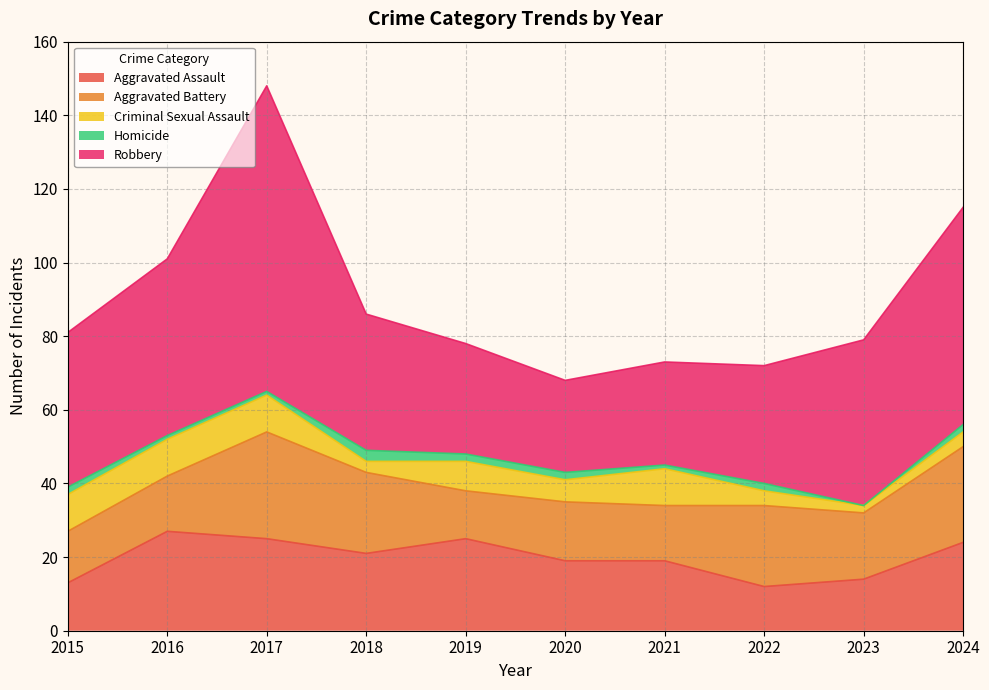

What are all the series names shown in the legend?

Aggravated Assault, Aggravated Battery, Criminal Sexual Assault, Homicide, Robbery